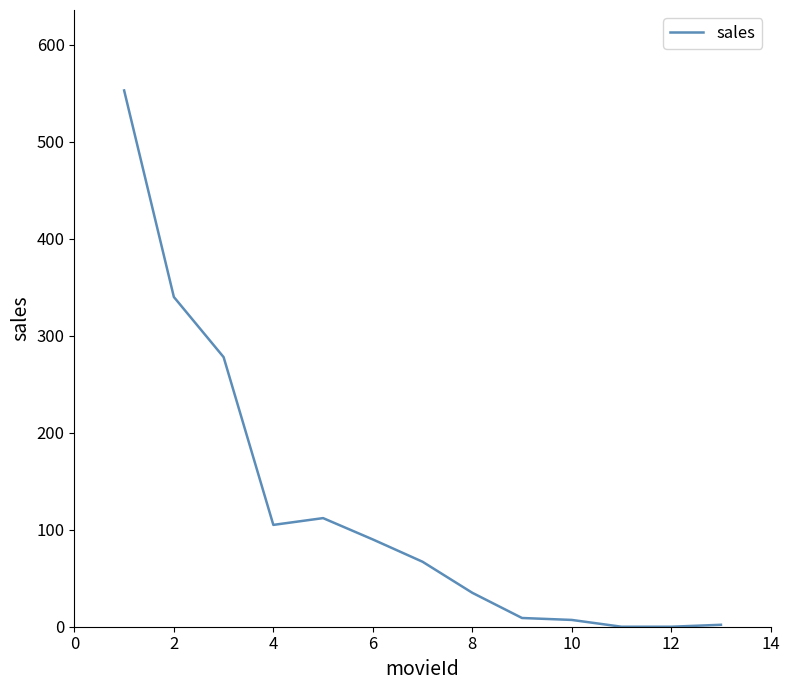

Is this an area chart (filled region under the line)?

No